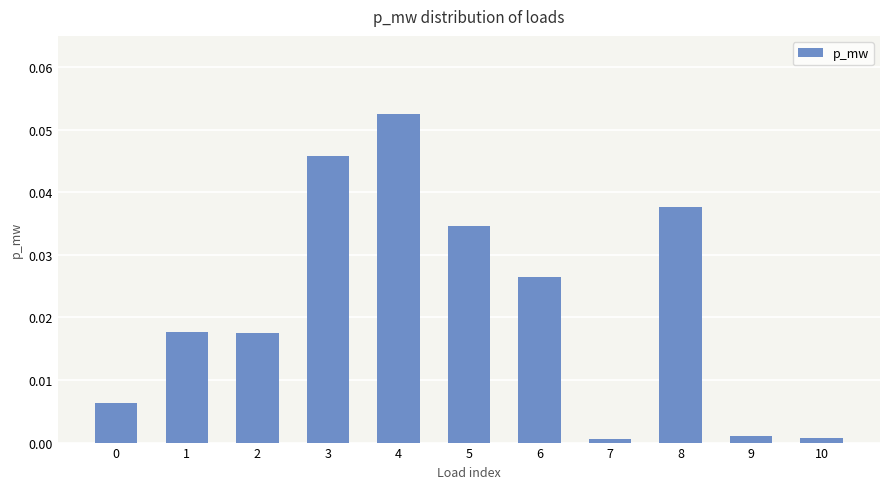

At which category does the chart reach its peak across all series?

4